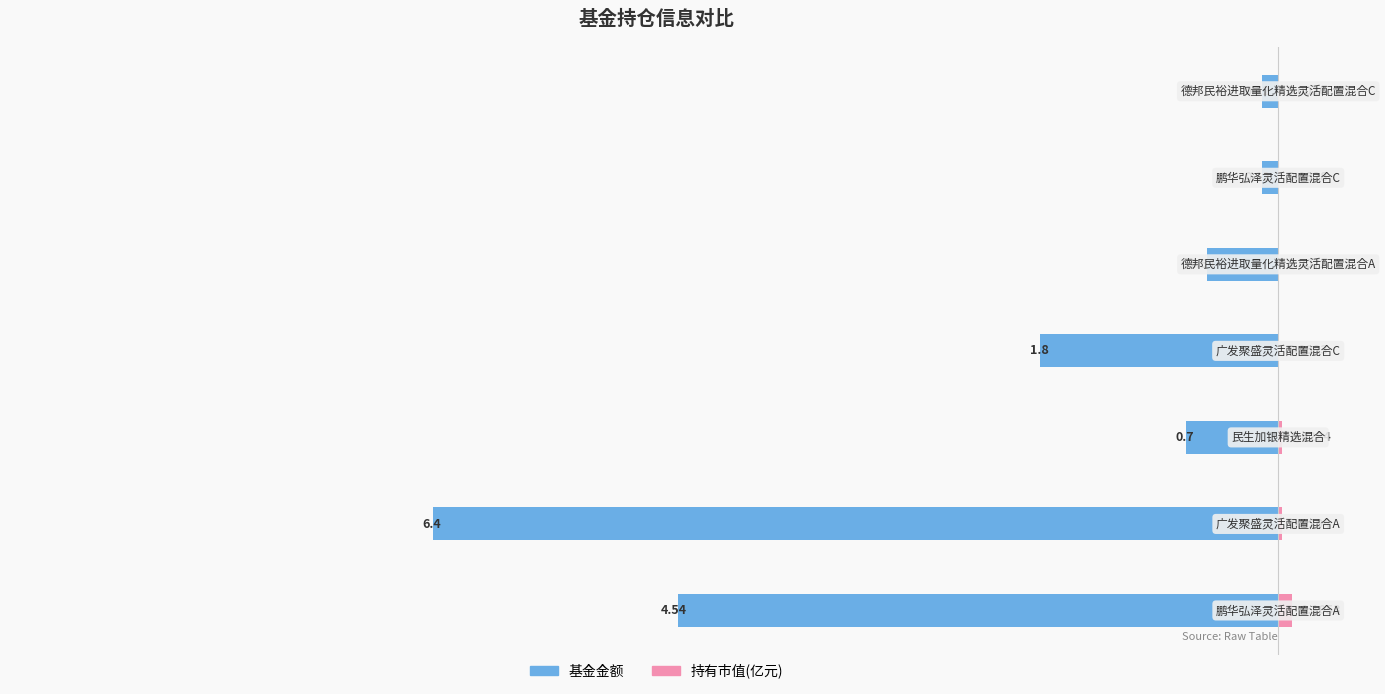

List the series in order of their peak value, highest first.

持有市值(亿元), 基金金额